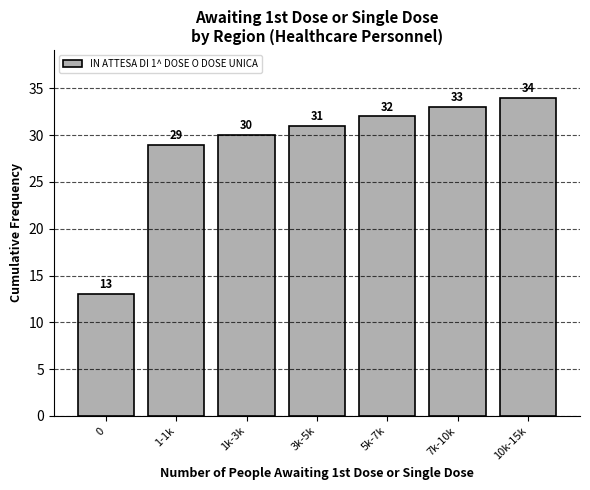

Reading left to right, list all the values displayed in this chart.

0=13	1-1k=29	1k-3k=30	3k-5k=31	5k-7k=32	7k-10k=33	10k-15k=34